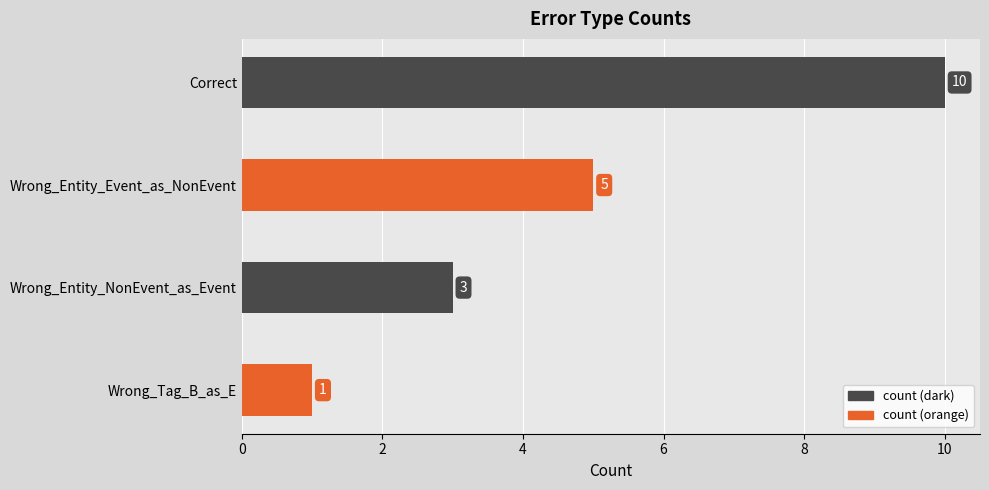

What is the maximum value shown in the chart?

10